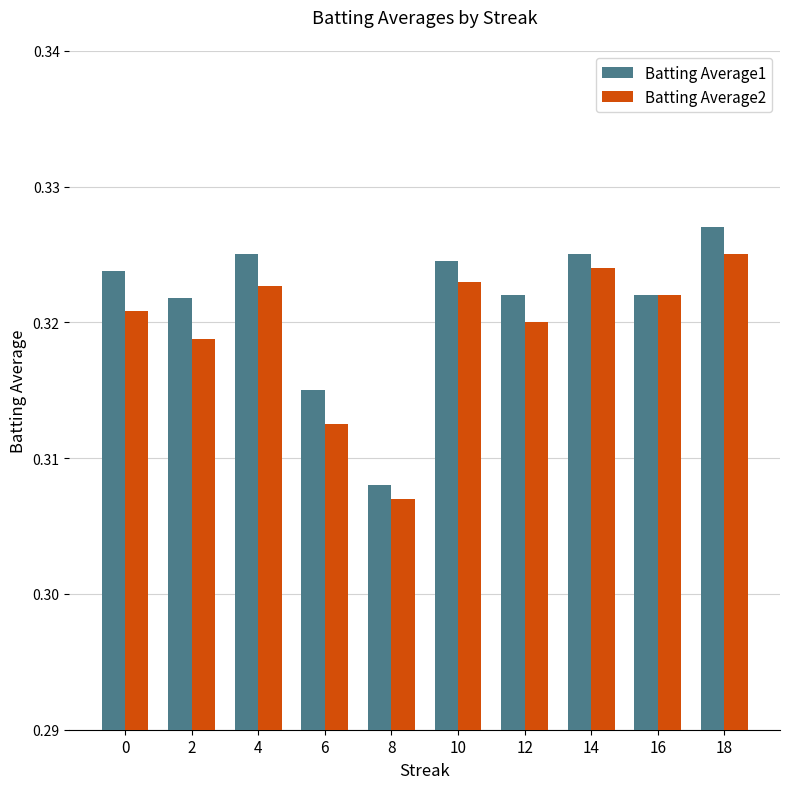

Where is Batting Average1 nearest to the value 0?

8